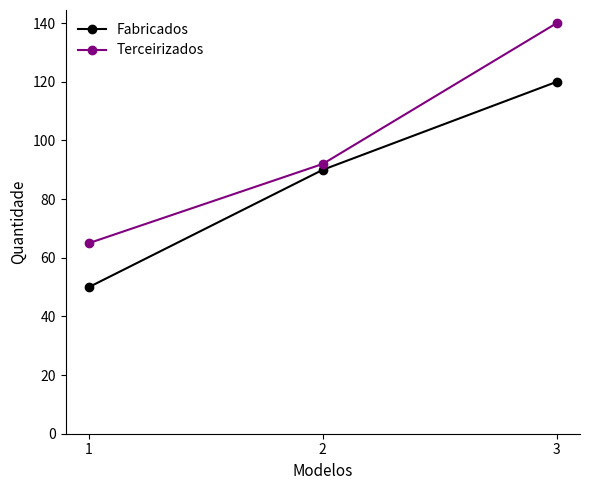

What is the difference between the maximum and minimum values in the Fabricados series?

70